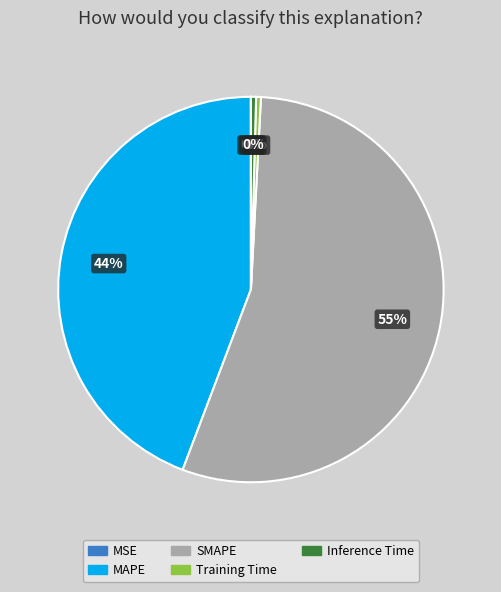

Which has a higher value, SMAPE or Inference Time?

SMAPE